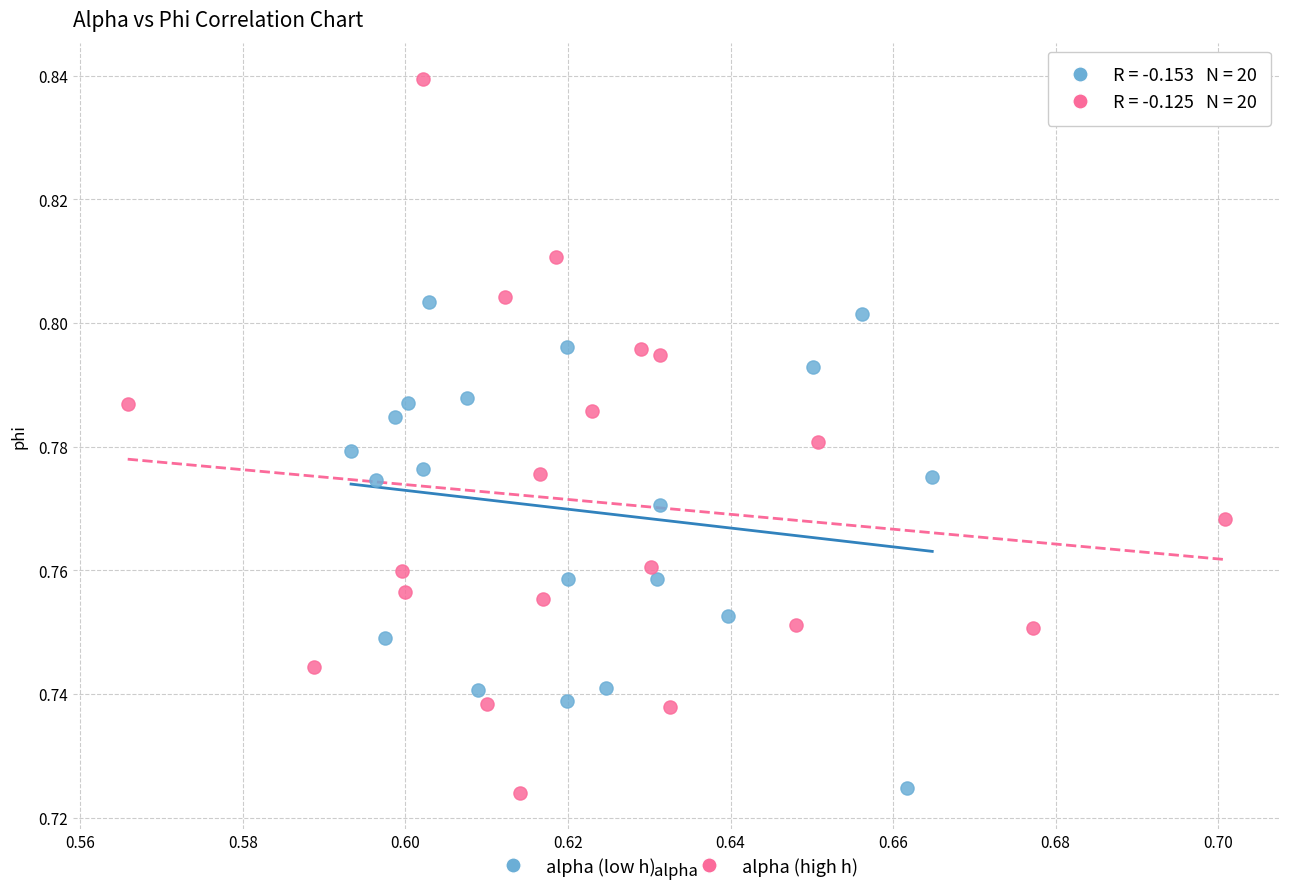

Which series has the widest spread of Y values?

alpha (high h)